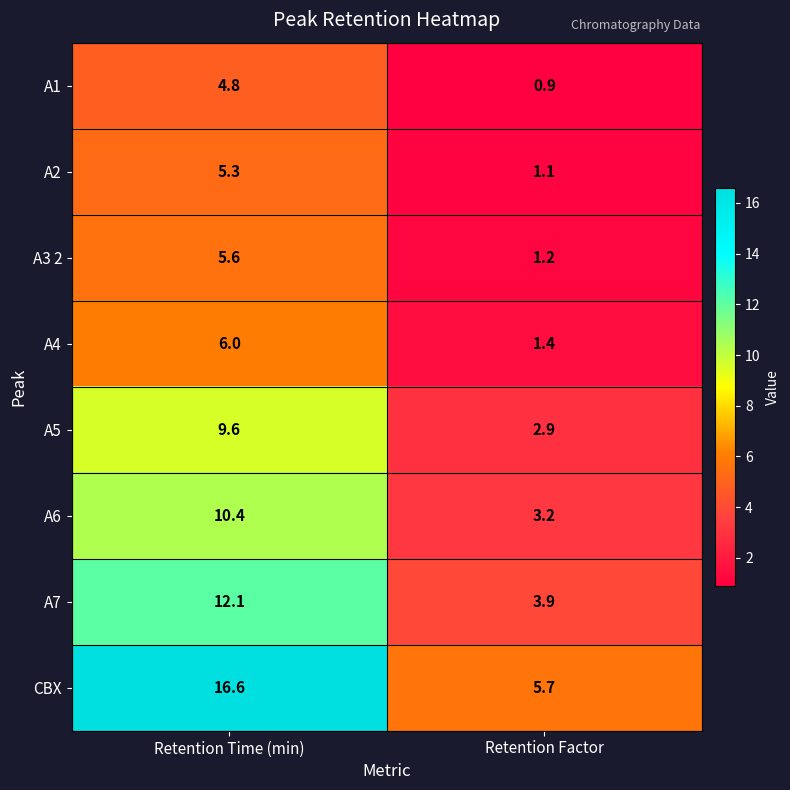

What is the difference between the highest and lowest values at Retention Factor?

4.8